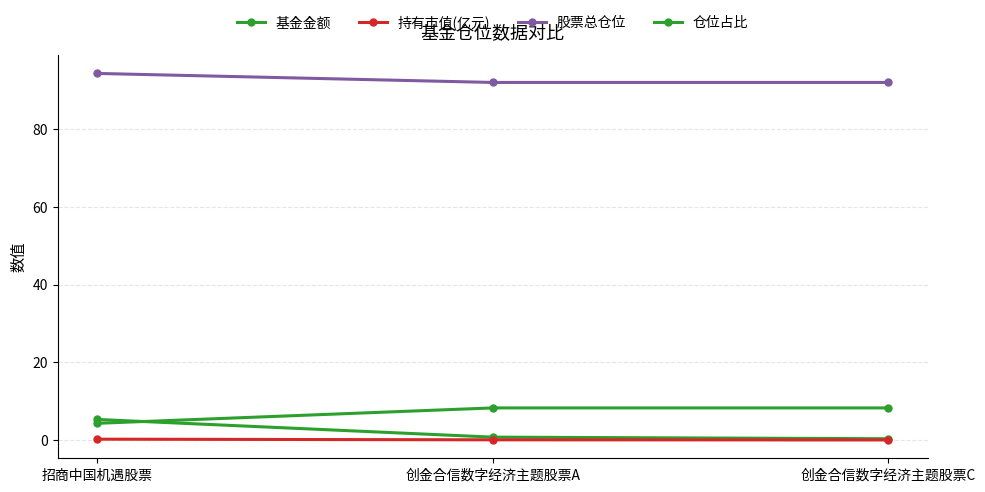

How many lines are shown in the chart?

4